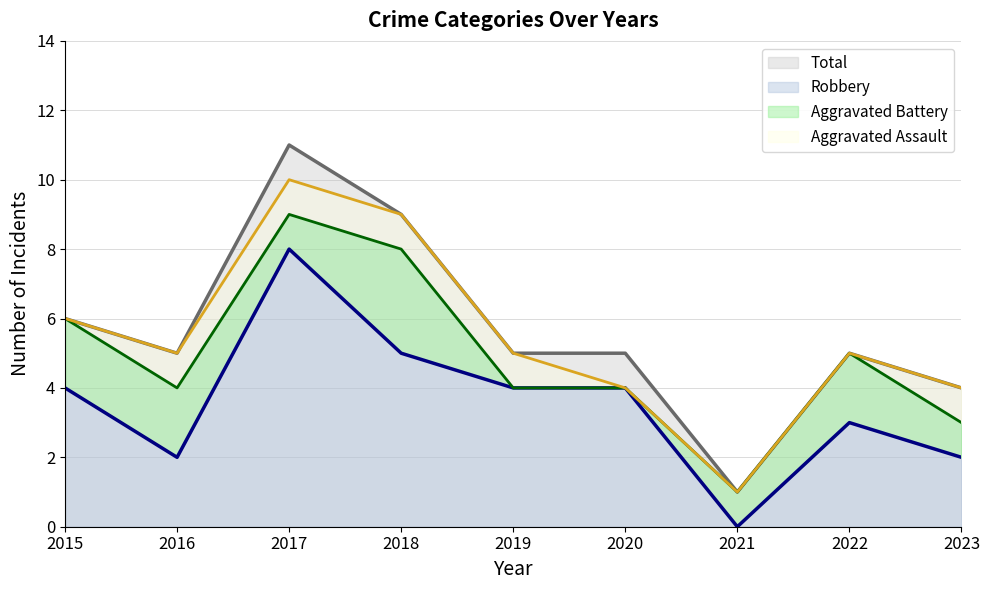

What is the total value across all series at 2017?

38